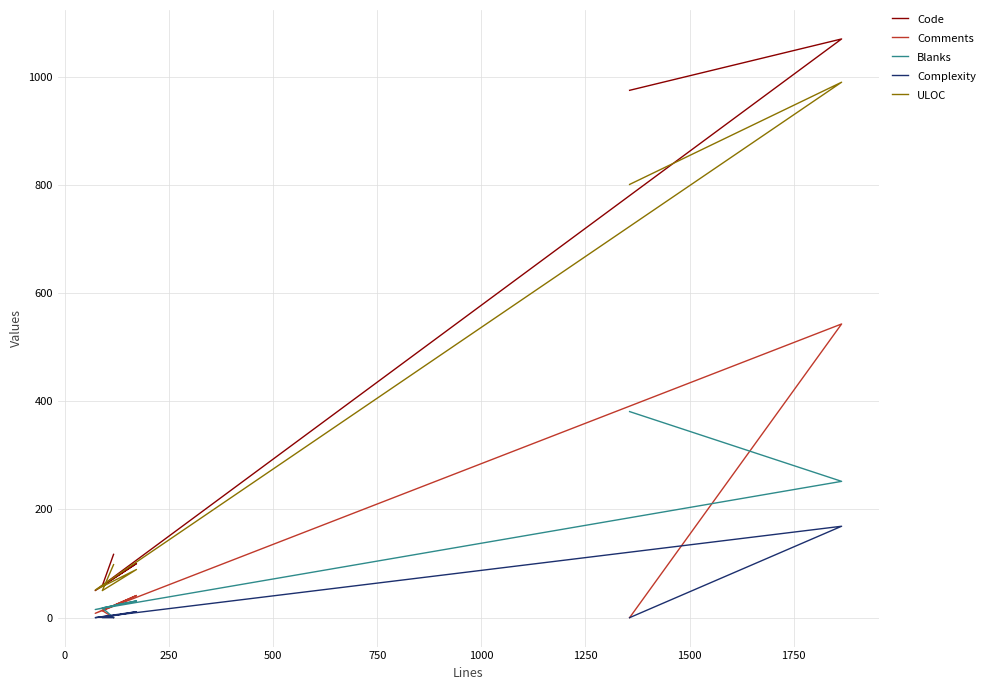

What position from the right is 500?

3